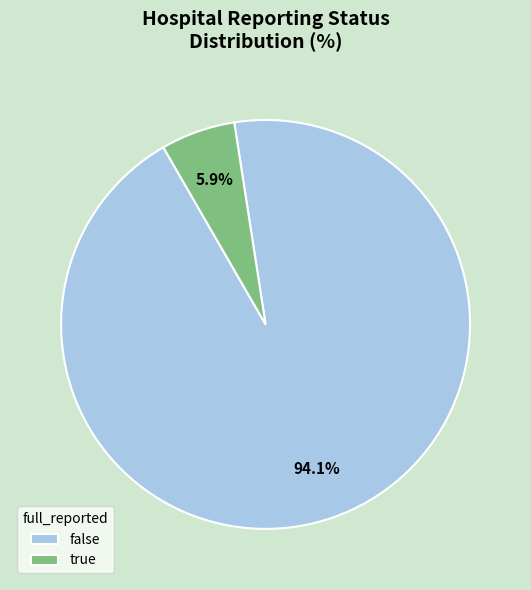

Count the number of slices in the pie.

2